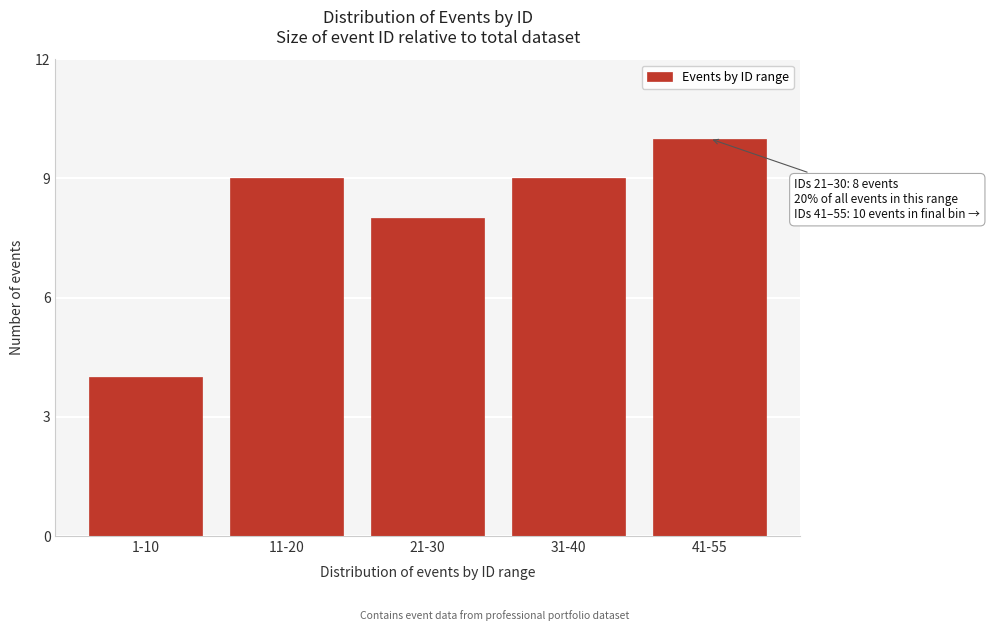

Reading right to left, transcribe all the data shown in this chart.

41-55=10	31-40=9	21-30=8	11-20=9	1-10=4